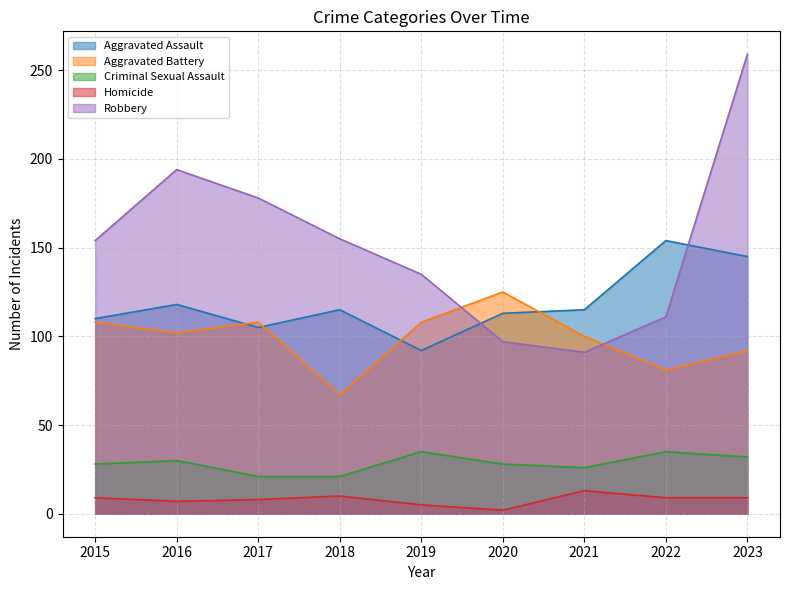

True or false: Homicide has a value of 14 at 2017.

False